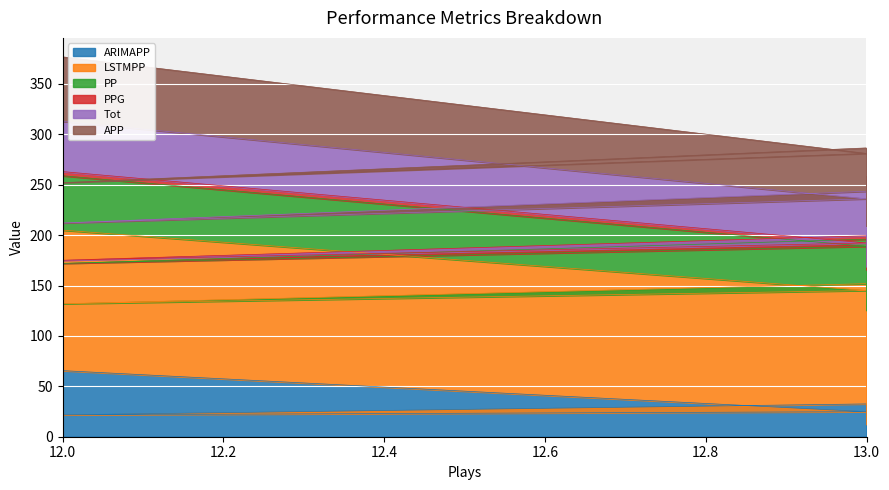

At which category does the chart reach its peak across all series?

12